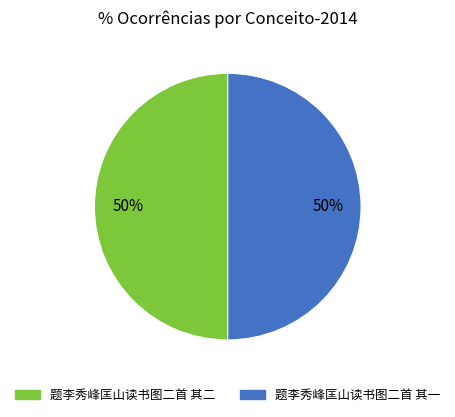

Approximately how many times larger is the value at 题李秀峰匡山读书图二首 其二 compared to 题李秀峰匡山读书图二首 其一?

1.0